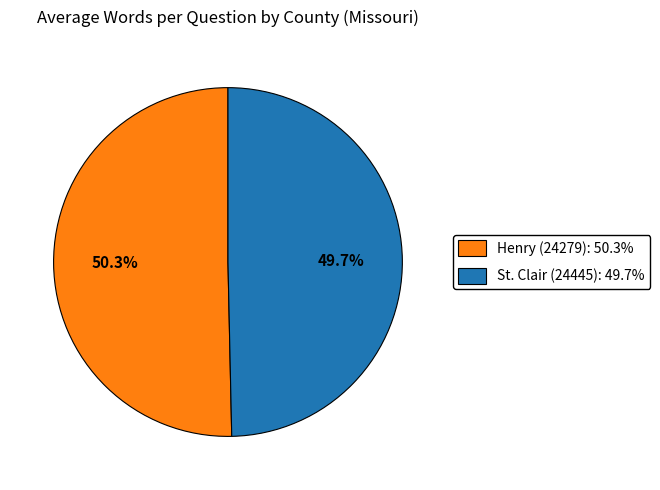

Between Henry (24279) and St. Clair (24445), which is larger?

Henry (24279)